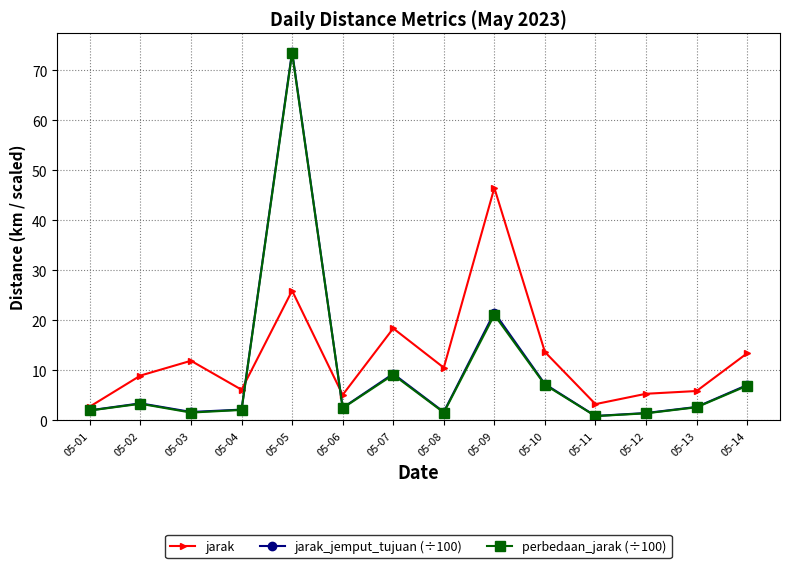

Where is the first local minimum for jarak?

05-04